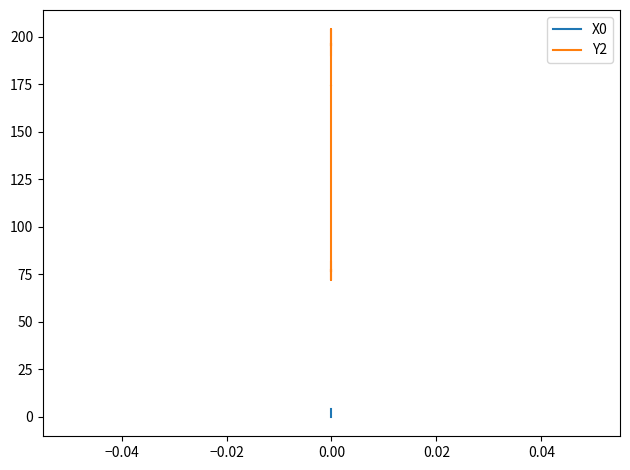

Which series changed the most between −0.06 and −0.04?

Y2